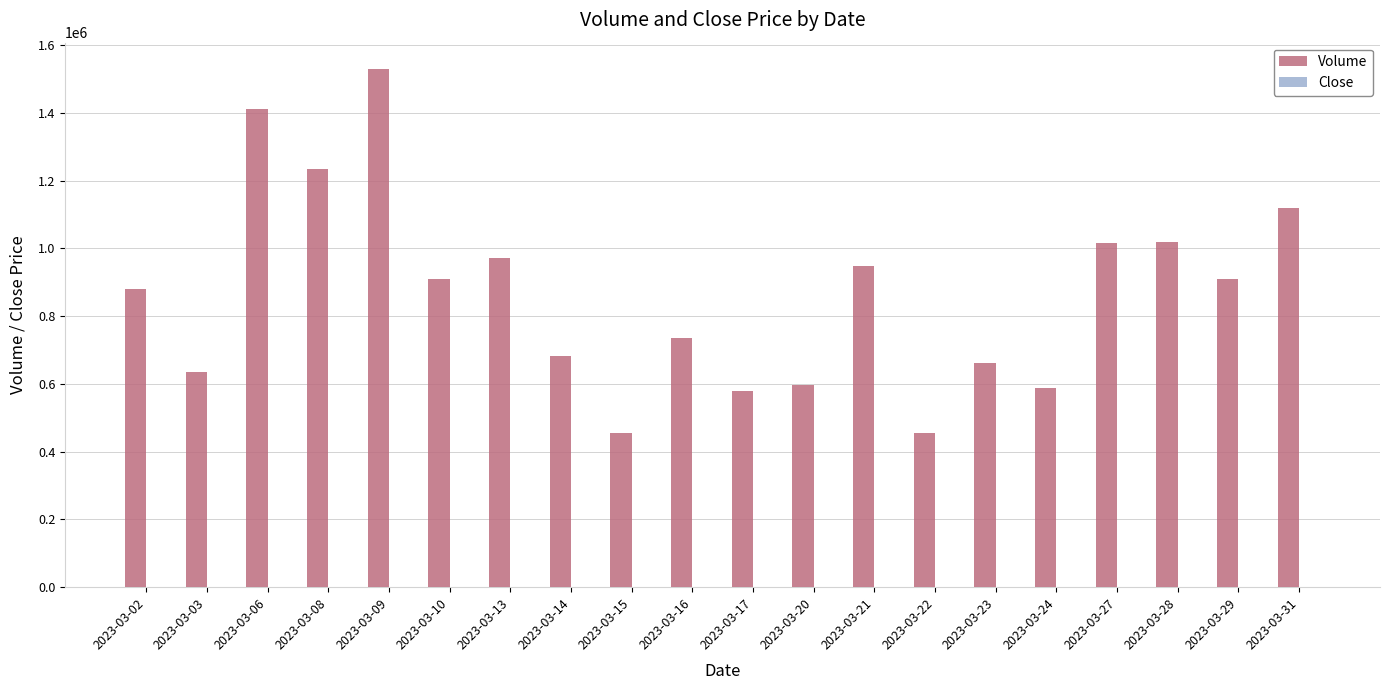

How many groups of bars are there?

20